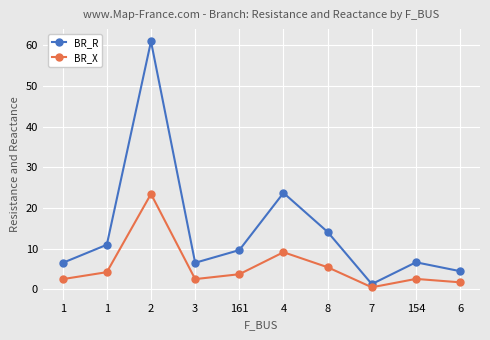

What is the maximum value shown in the chart?

61.0